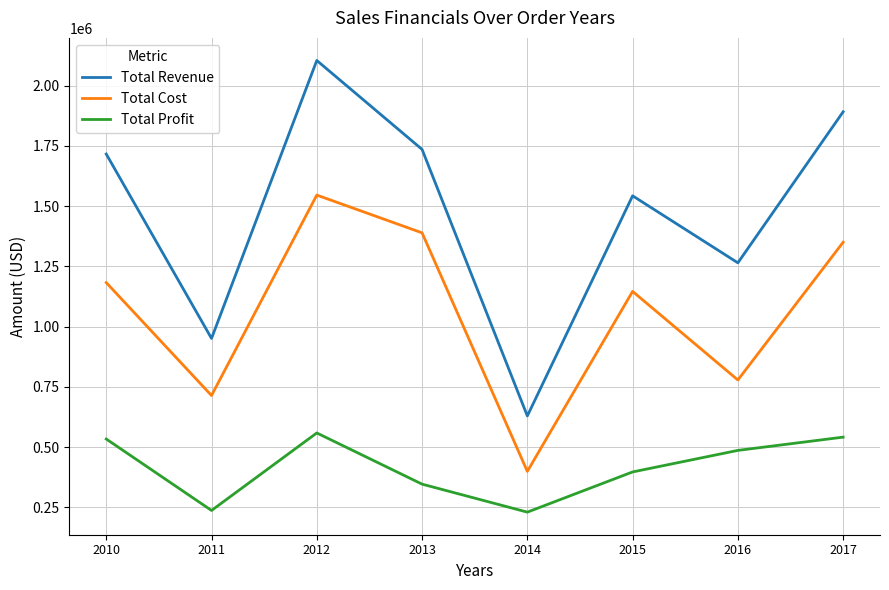

What is the difference between the maximum and minimum values in the Total Cost series?

1146359.2